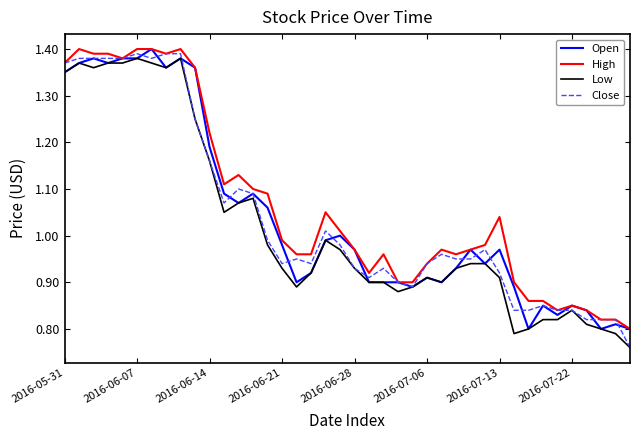

Which series has the largest range (max minus min)?

Close